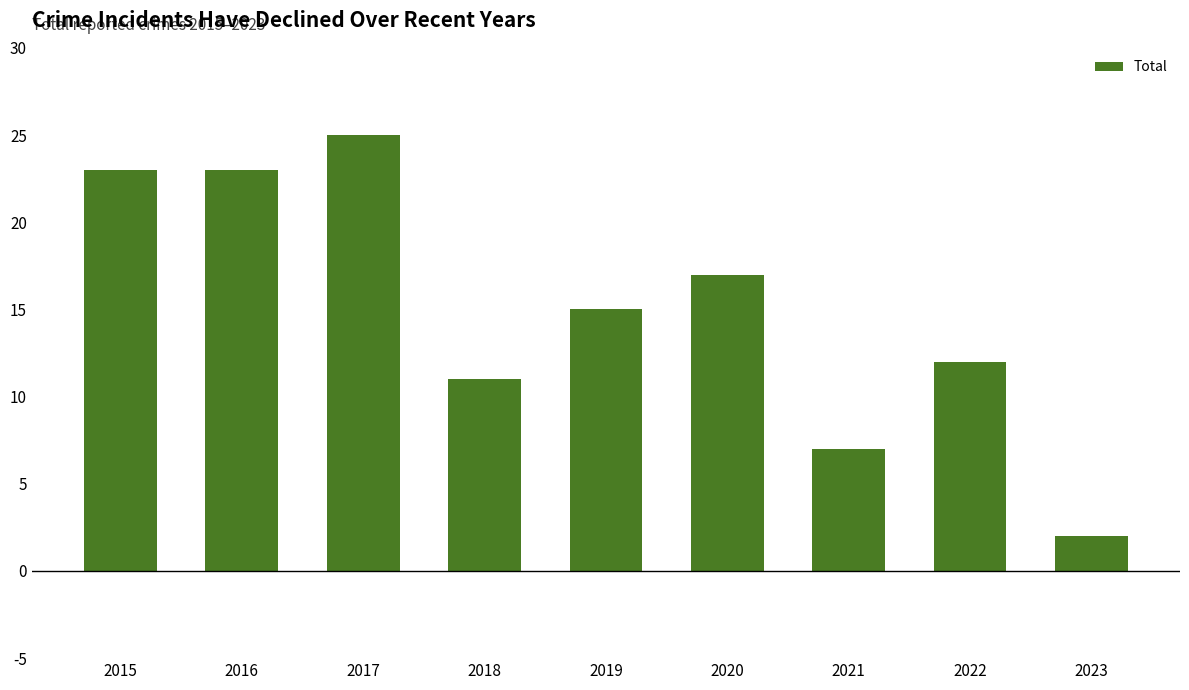

True or false: the data shows 12 at 2022.

True